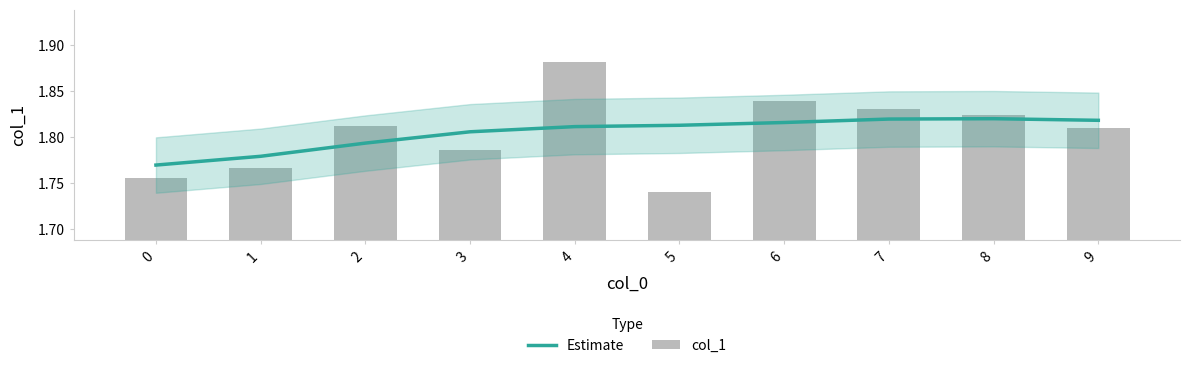

What is the value of the col_1 bar at the 4th from the left?

1.8